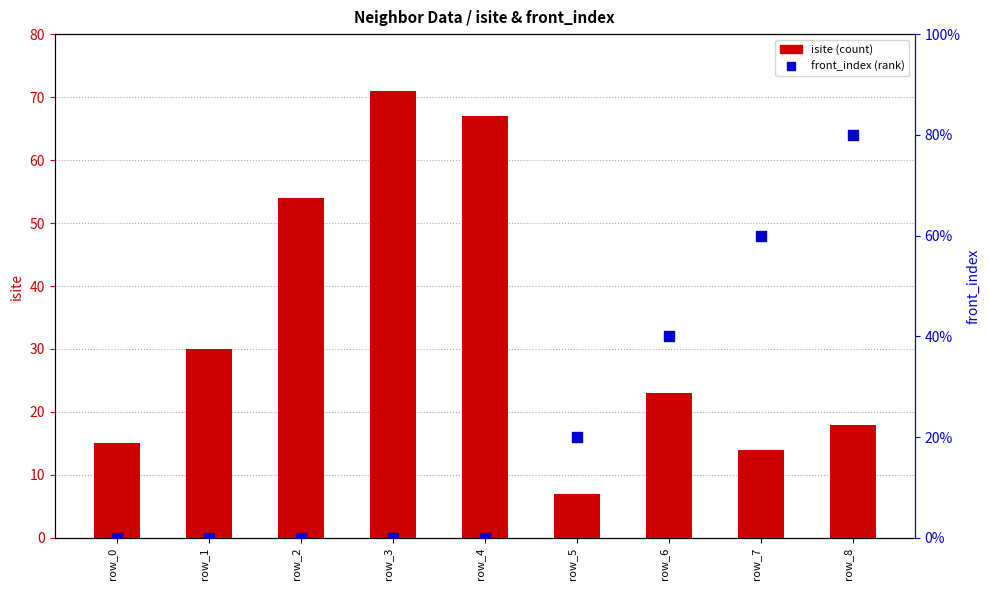

At which category is the sum across all series the highest?

row_3